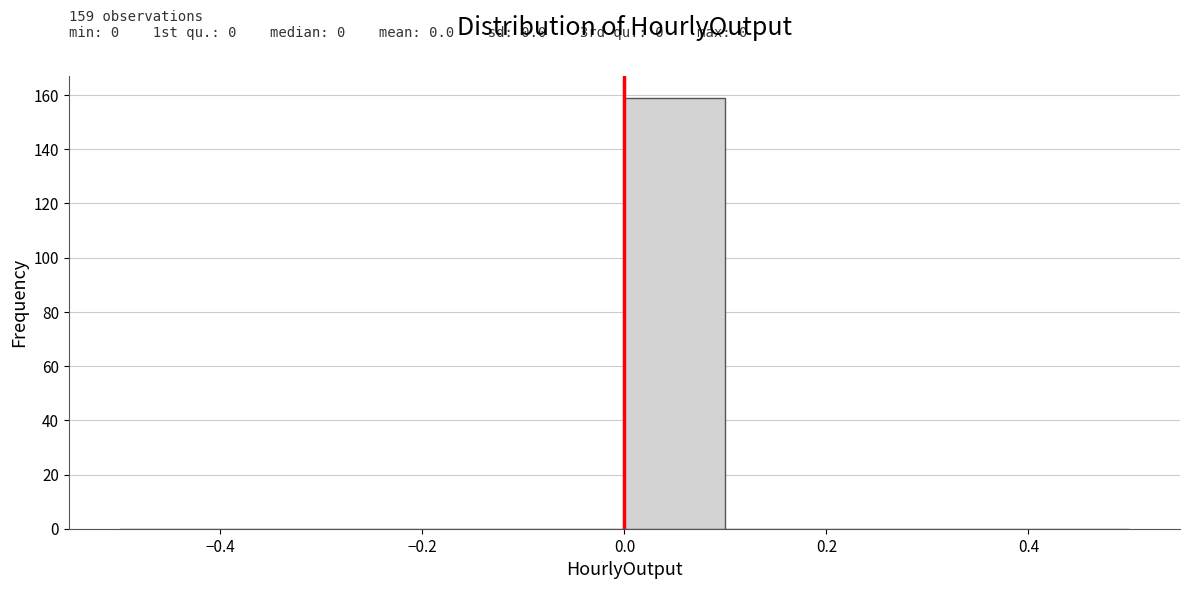

Over which range of the x-axis is the bar tallest?

0.0 to 0.1